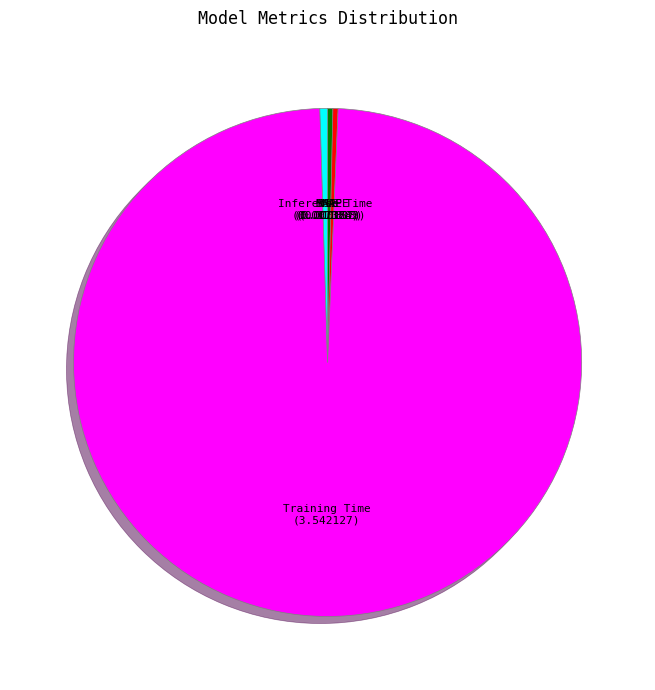

What is the largest slice in the pie chart?

Training Time